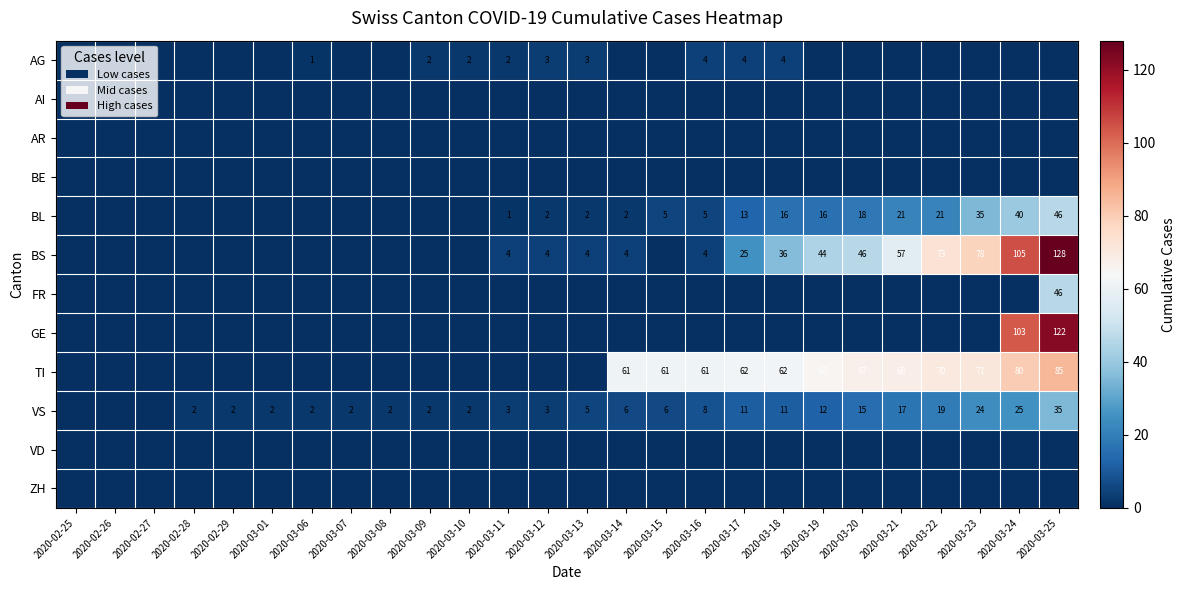

What is the difference between the maximum and minimum values in the AG series?

4